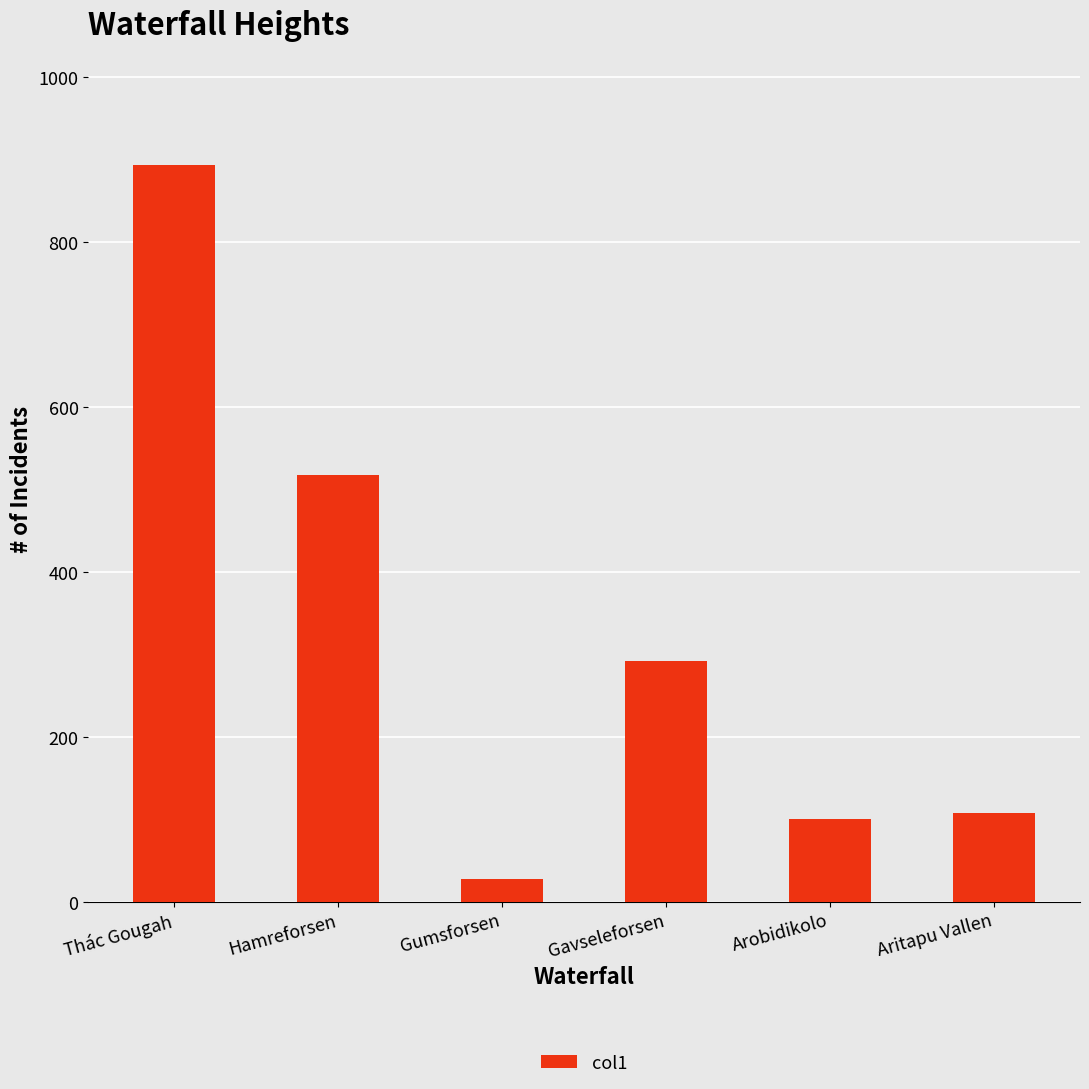

Which label corresponds to the smallest value in the chart?

Gumsforsen